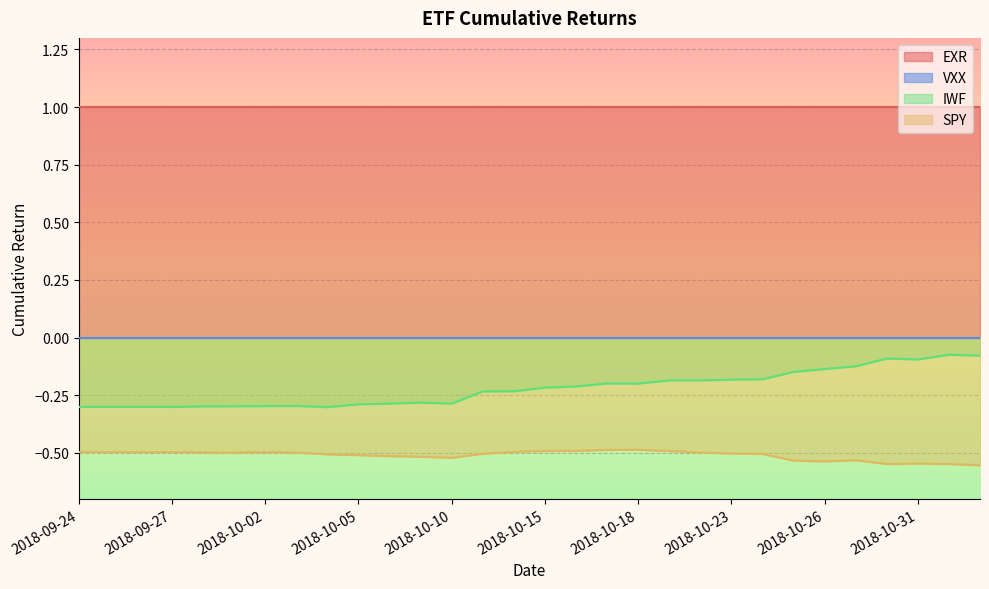

What is the difference between the IWF values at 2018-10-15 and 2018-10-30?

0.1